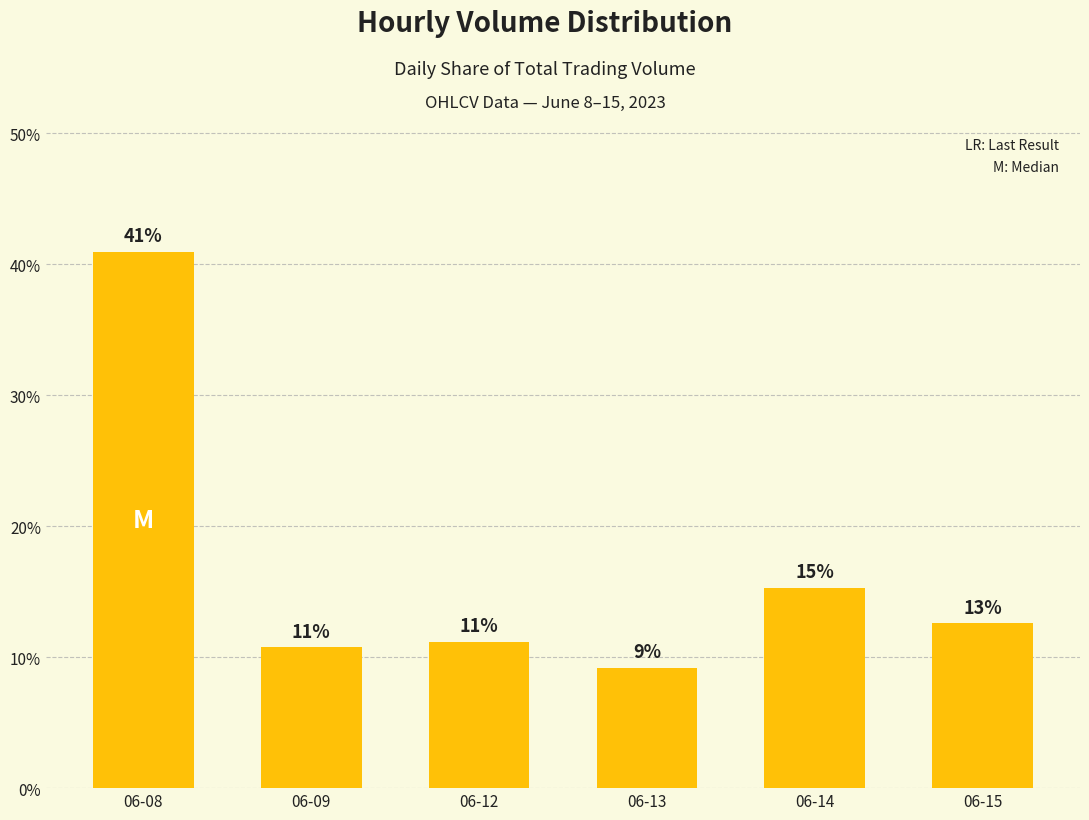

At which category does the chart reach its minimum across all series?

06-13